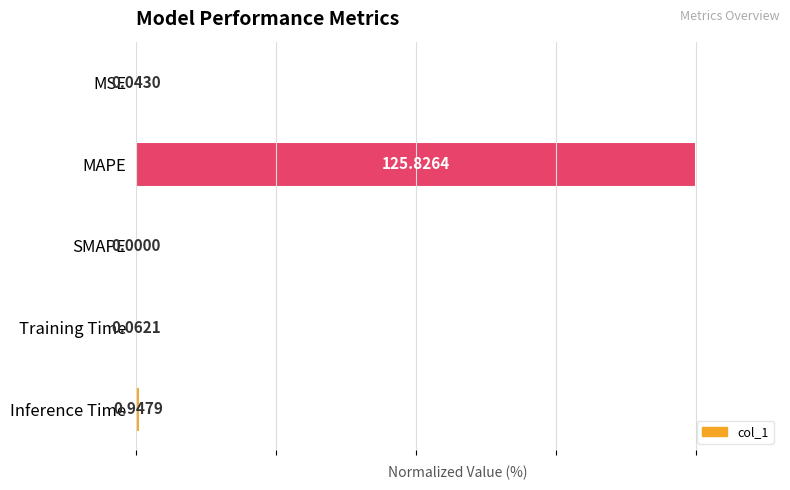

At which label is the value closest to 50?

Inference Time